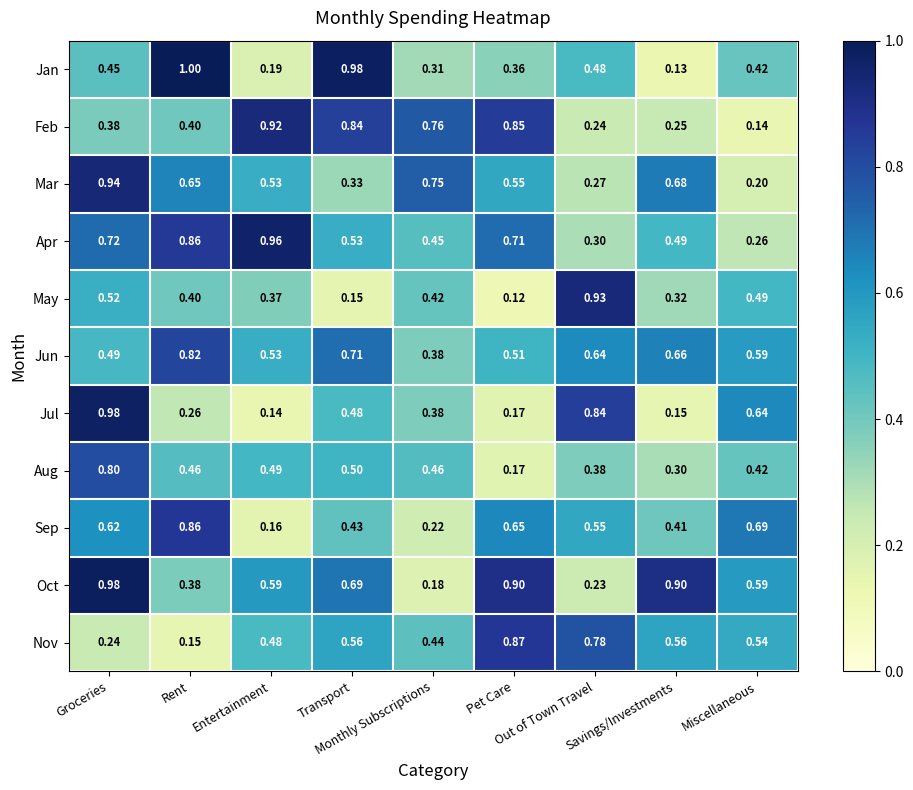

Which series has the largest total across all categories?

Oct